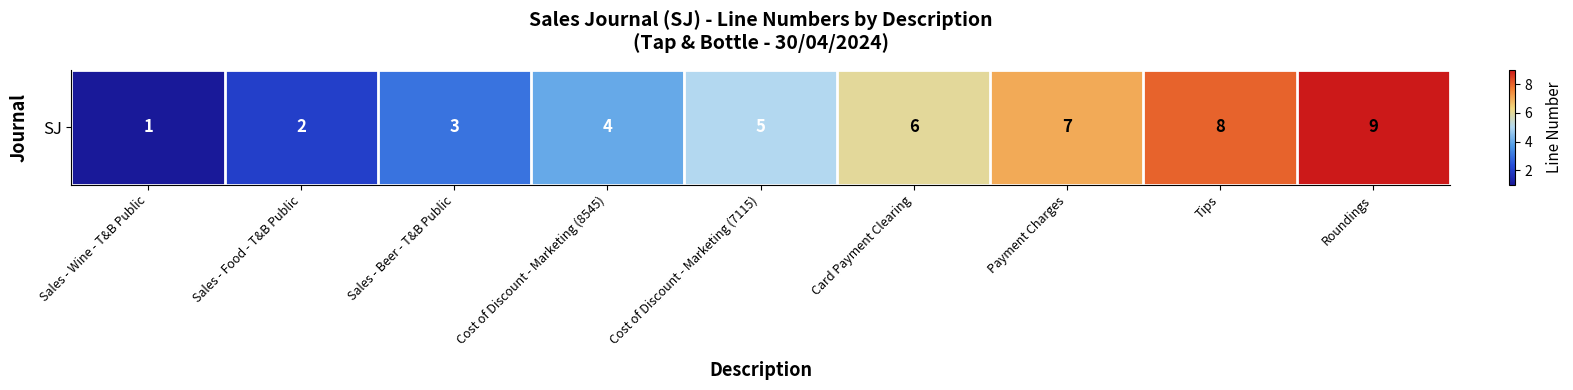

What is the minimum value shown in the chart?

1